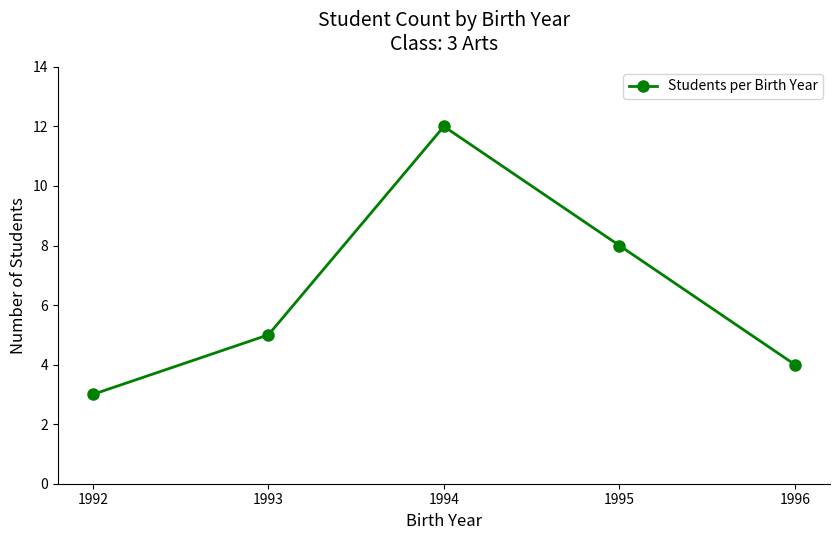

At which label is the value closest to 7?

1995